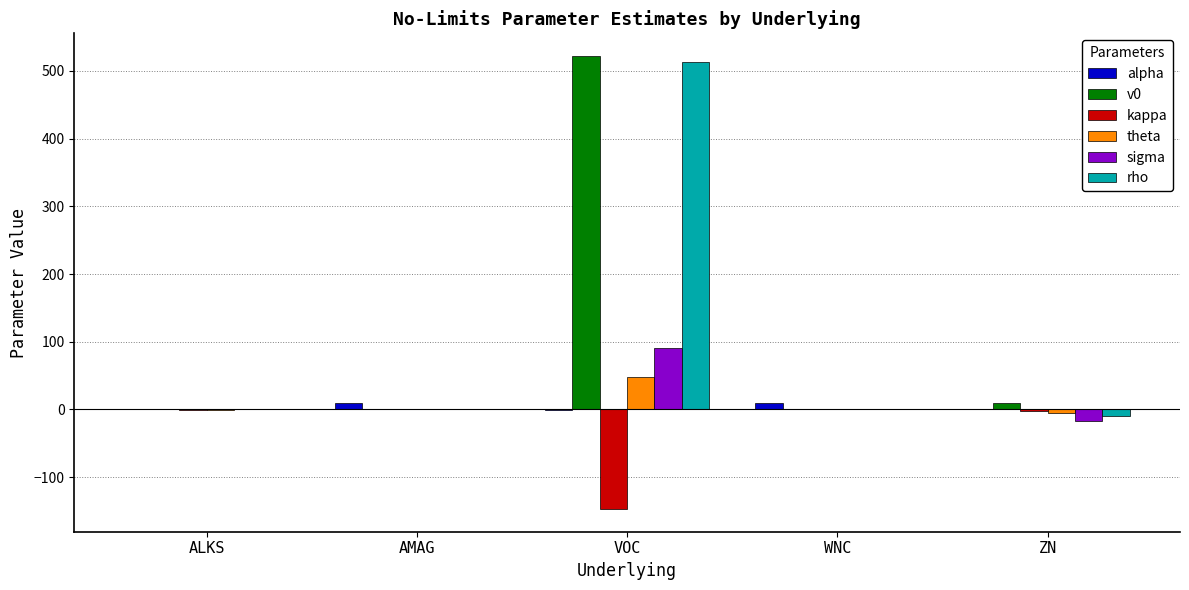

At which category is the sum across all series the highest?

VOC